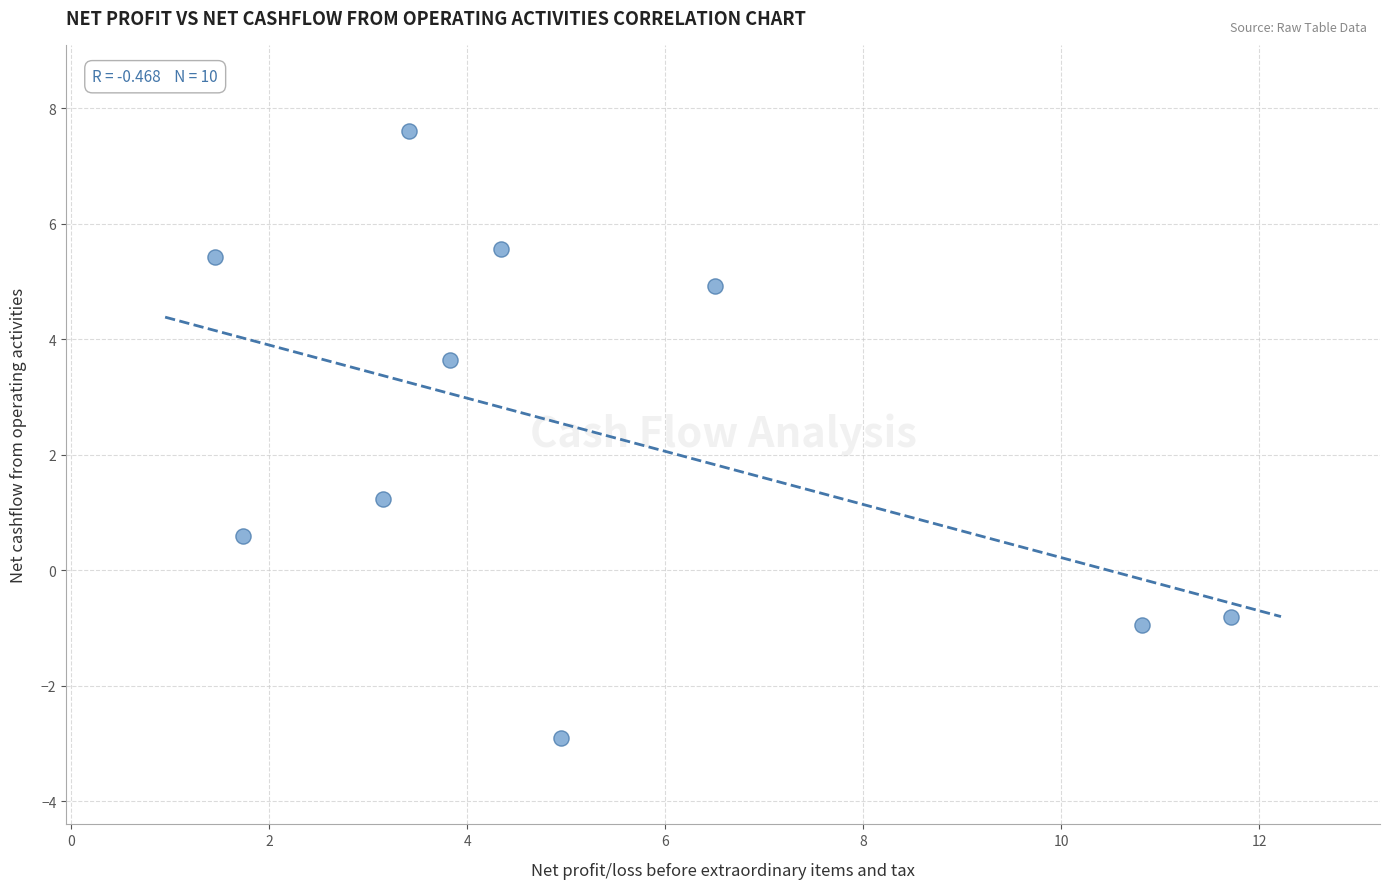

What is the range of X values (max minus min)?

10.3